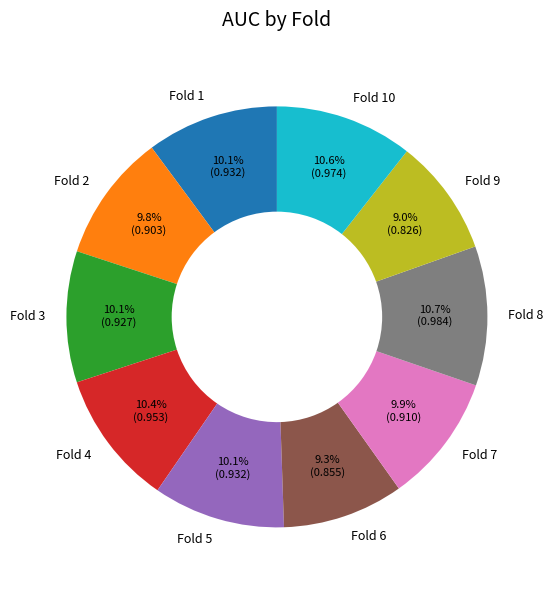

To the nearest percent, what is the average slice percentage?

10%